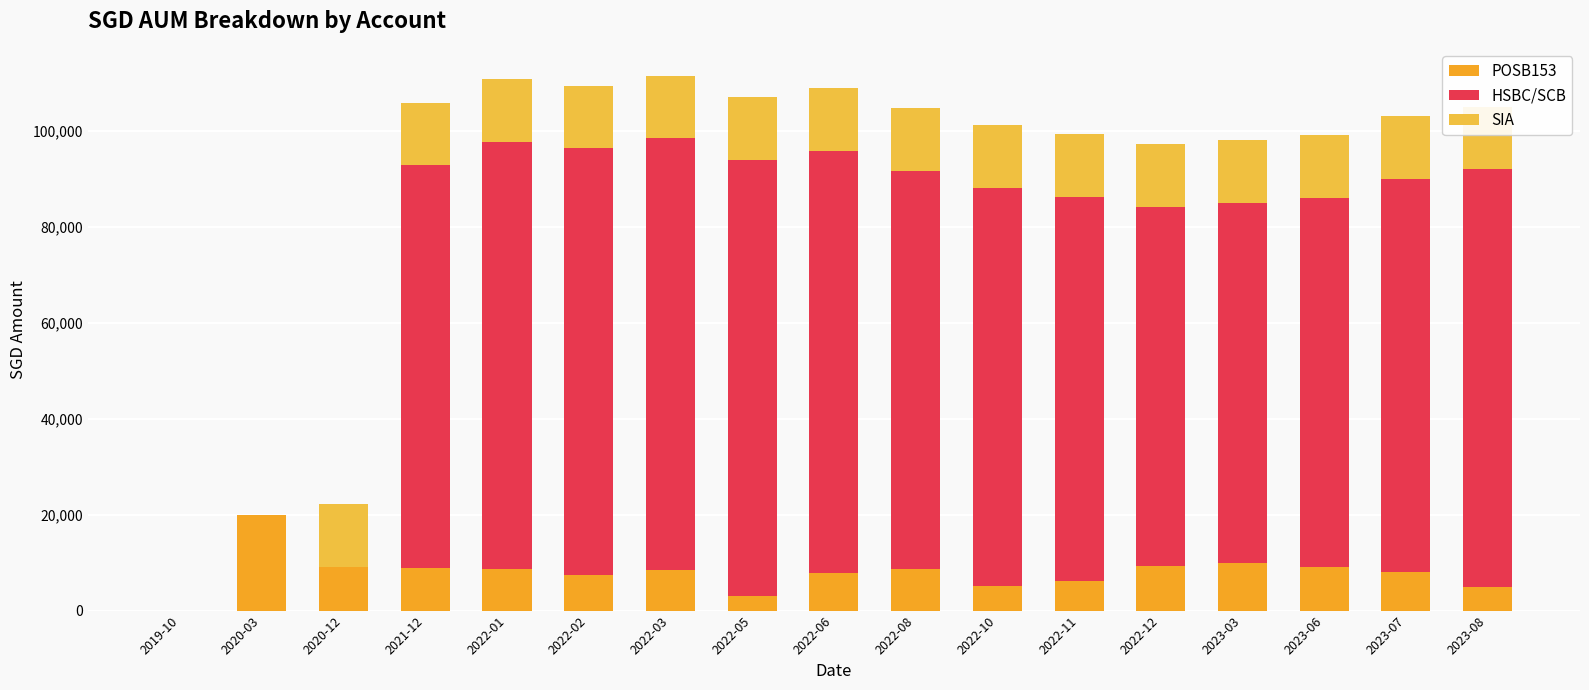

What is the difference between the highest and lowest values at 2022-12?

65749.0